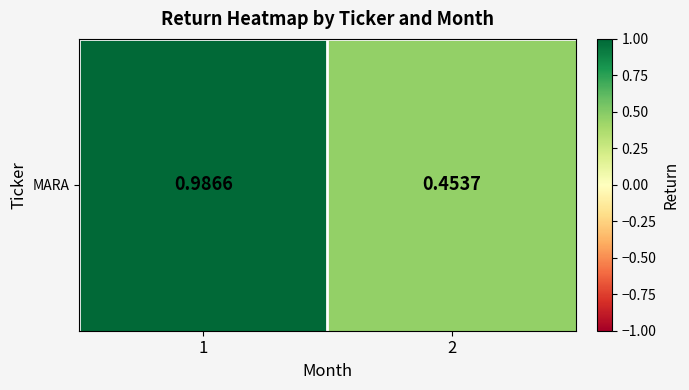

At which label is the value closest to 0?

2